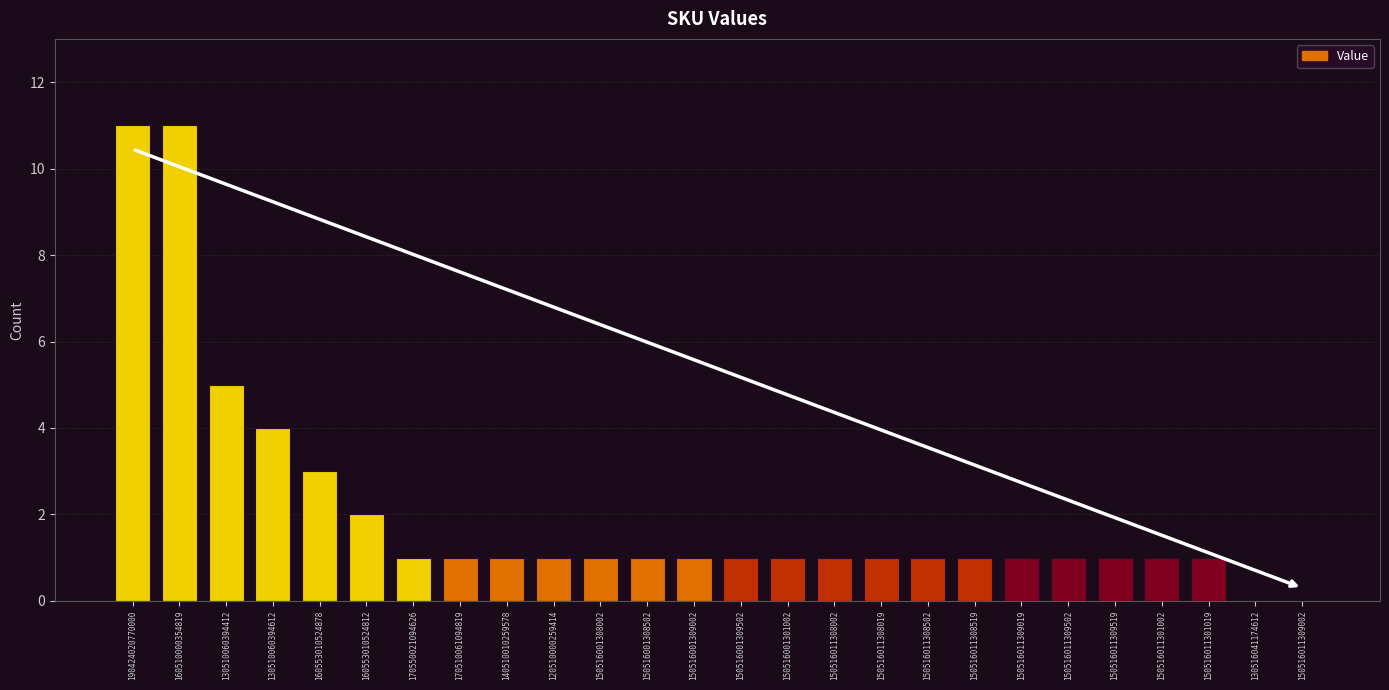

Is it true that the value at 130516041174612 is 0?

True